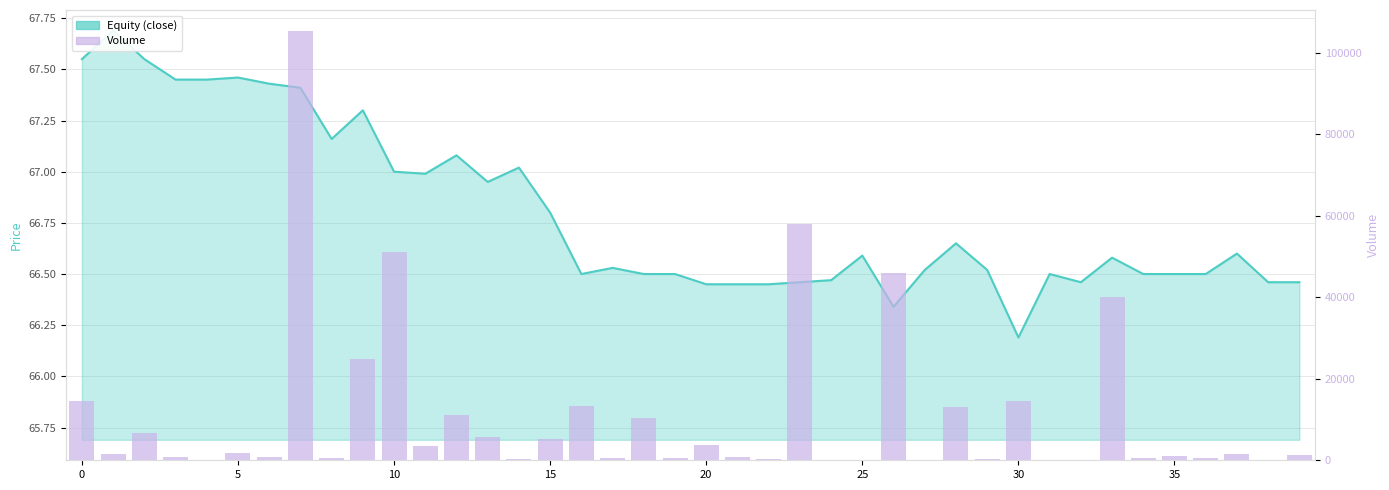

How many distinct data groups are displayed?

2